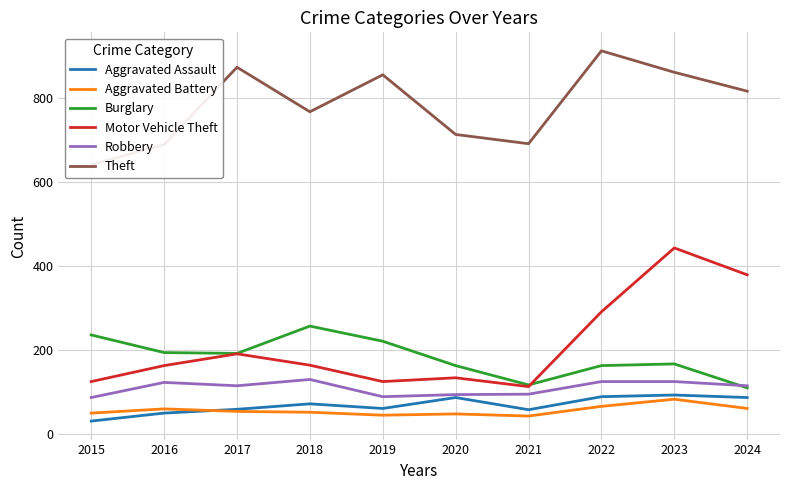

What is the difference between the maximum and minimum values in the Motor Vehicle Theft series?

330